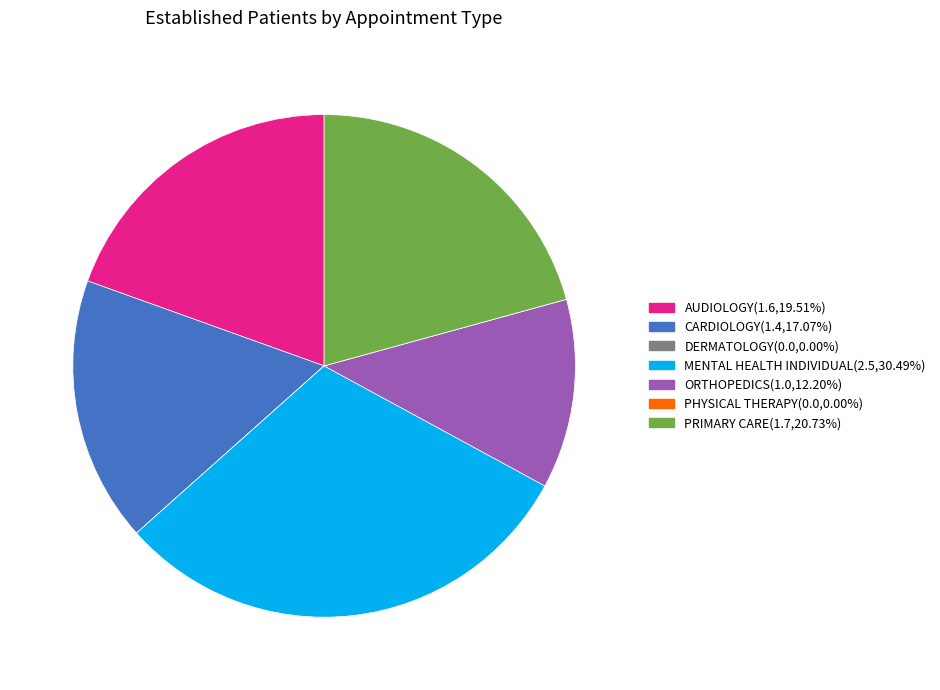

Which category has the biggest portion of the pie?

MENTAL HEALTH INDIVIDUAL